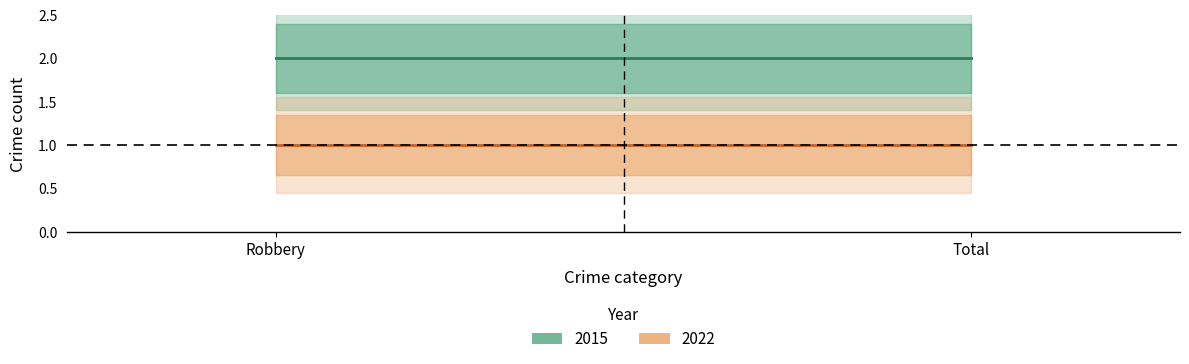

At which label is 2015 closest to 2?

Robbery